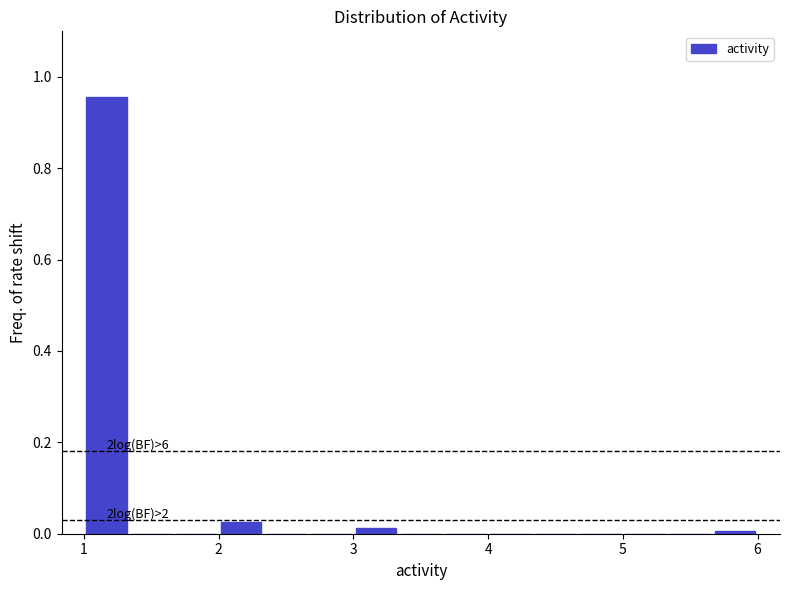

Read against the x-axis, roughly where is the centre of the tallest bar?

1.2